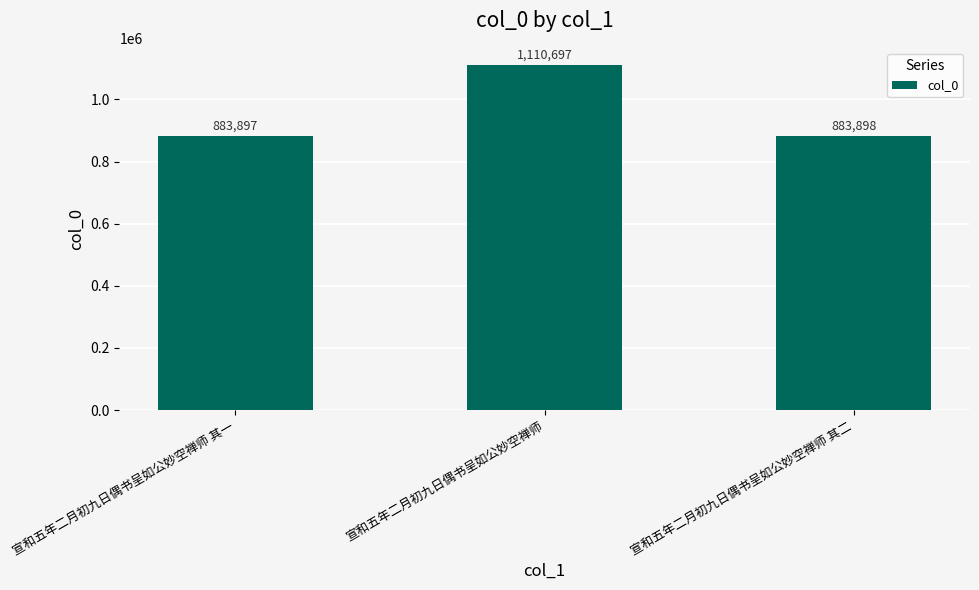

Reading left to right, list all the values displayed in this chart.

883897	1110697	883898